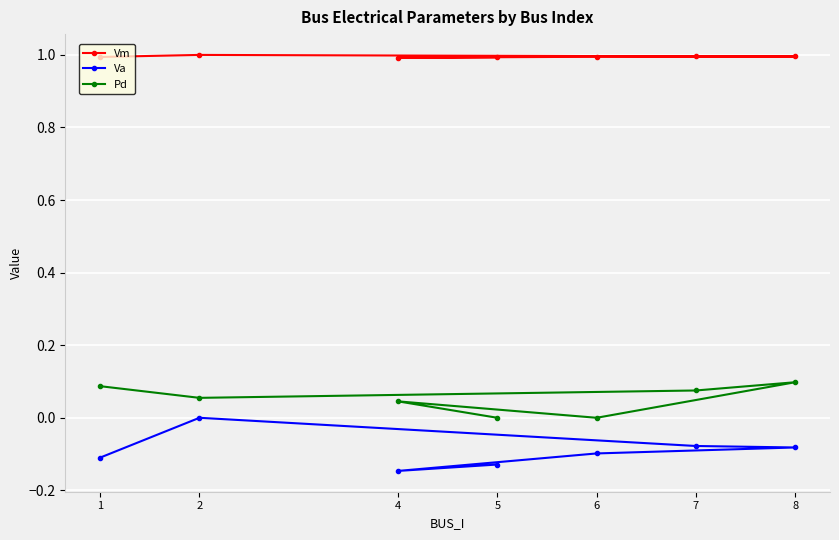

What are all the series names shown in the legend?

Vm, Va, Pd